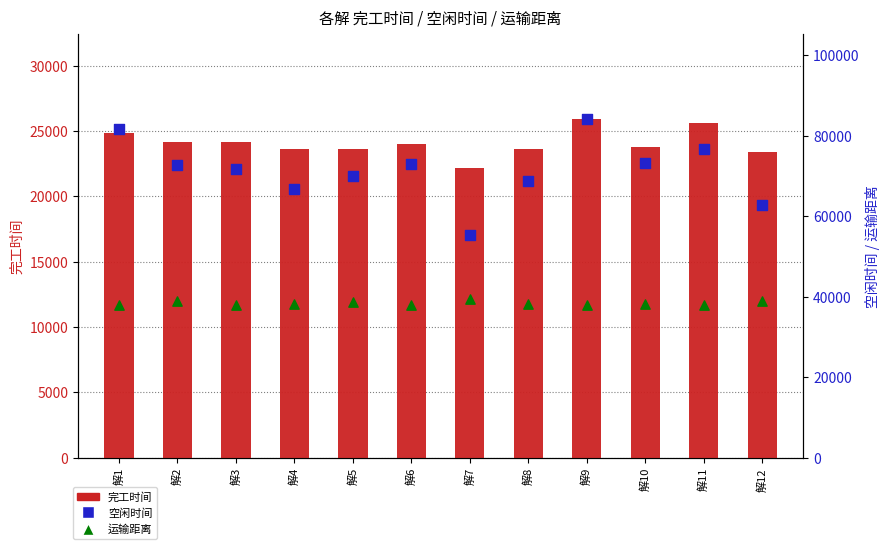

Which series has the widest spread of Y values?

空闲时间